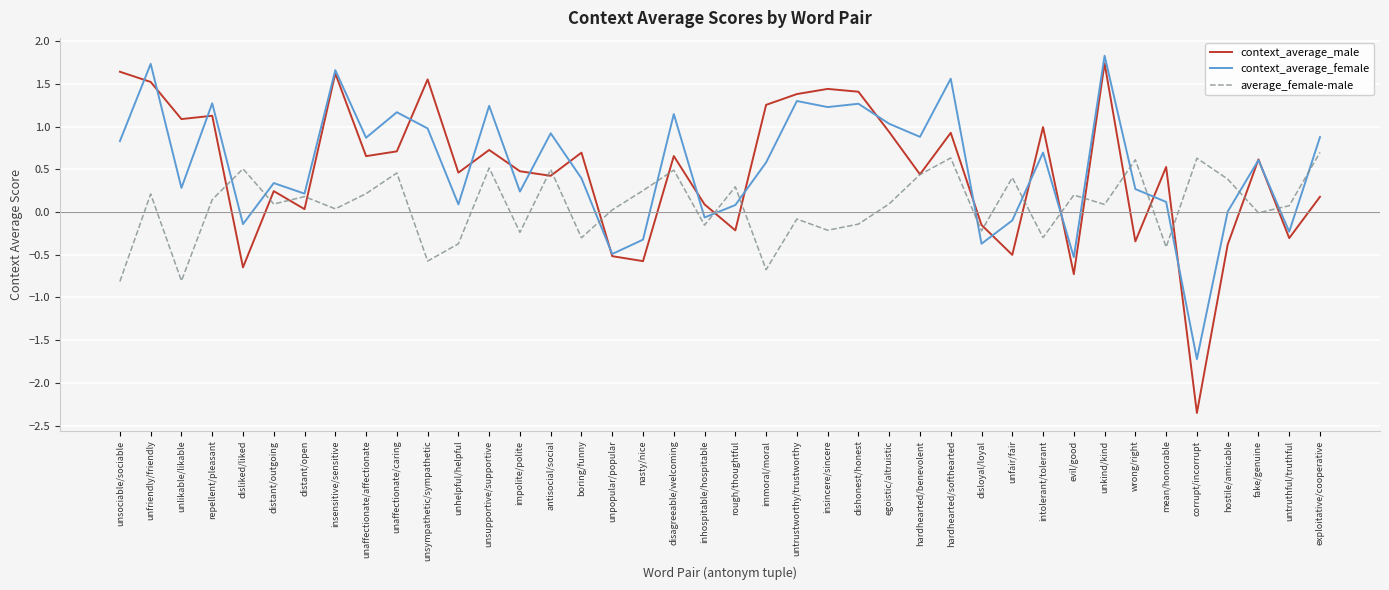

Which series has the largest range (max minus min)?

context_average_male